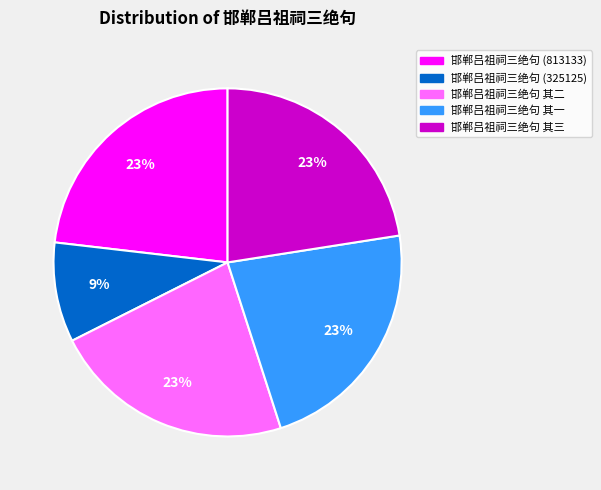

Is there any slice that represents more than half of the pie?

No